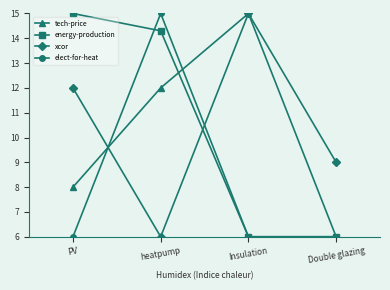

Where is the first local maximum for elect-for-heat?

heatpump